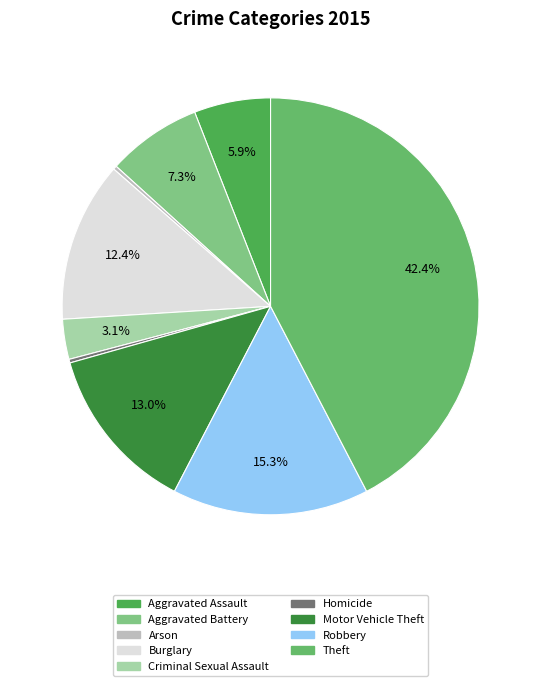

Does any single category account for the majority?

No